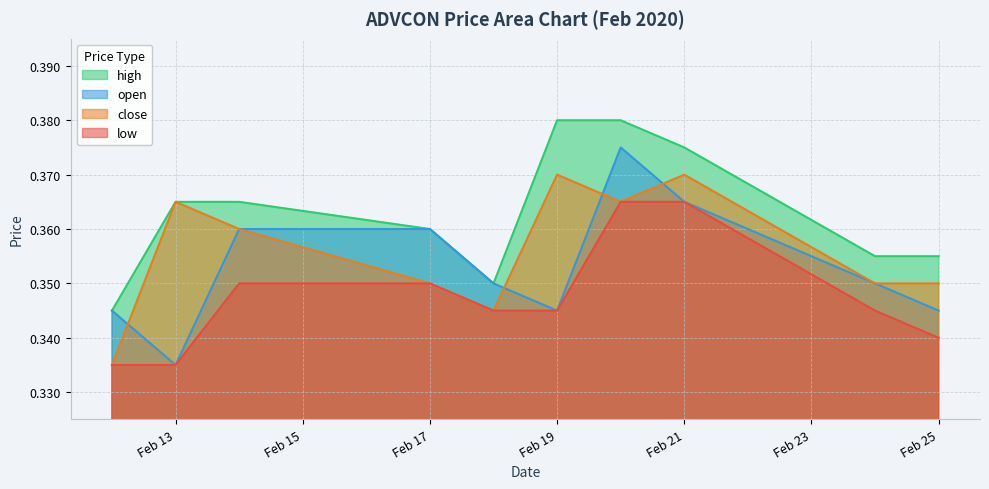

Is the value of low at Feb 21 greater than the value of open at Feb 19?

Yes